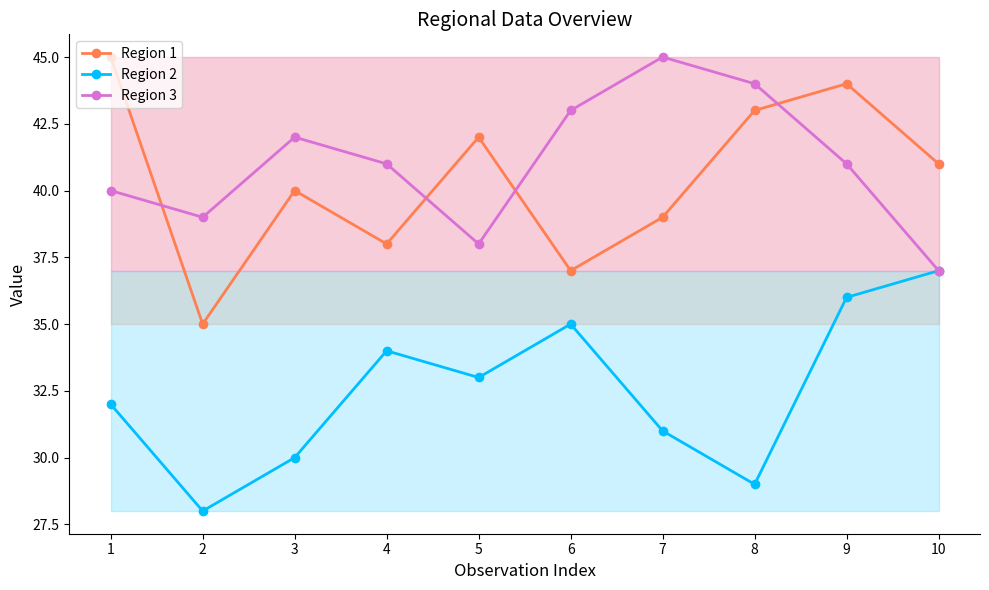

The value of Region 2 at 3 is 30. True or false?

True